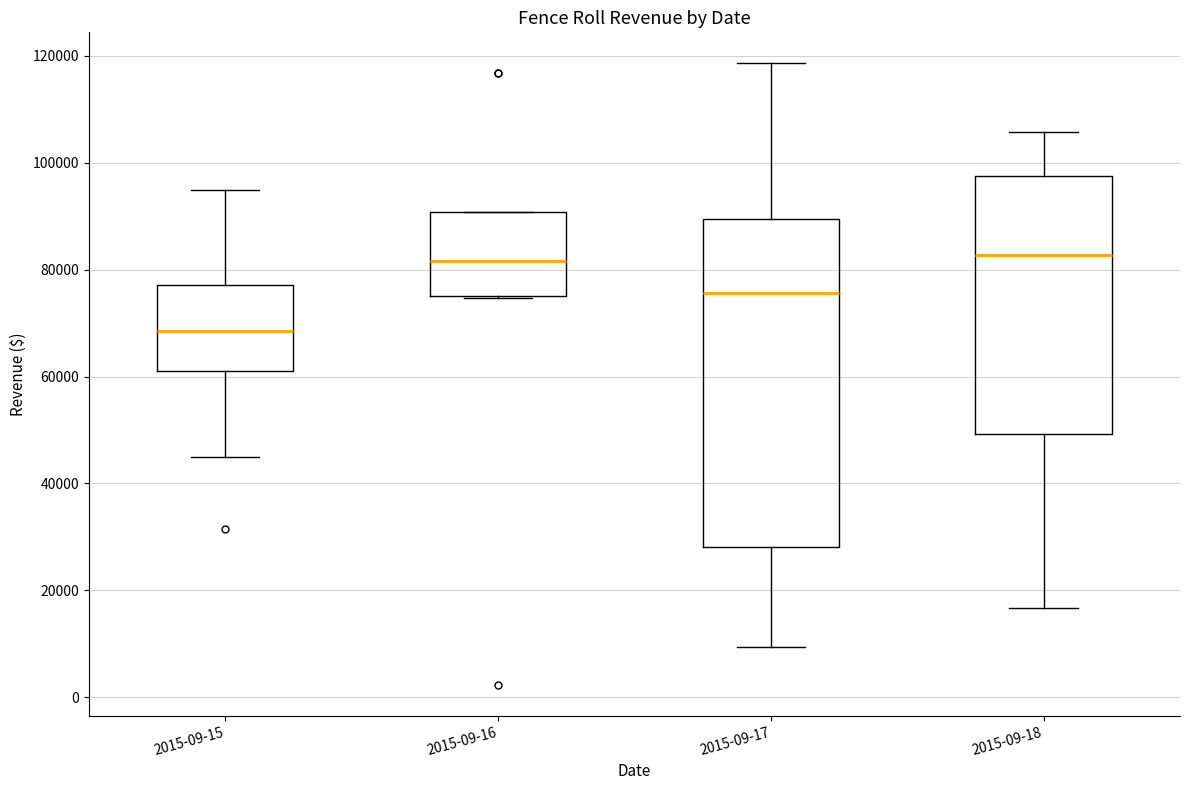

Reading left to right, read every box against the y-axis: the position of its median line, the range the box covers, and the ends of its whiskers. The values are not printed on the chart, so give them approximately, as read against the axis.

2015-09-15: median 68000, box 60000 to 78000, whiskers 44000 to 94000
2015-09-16: median 82000, box 76000 to 90000, whiskers 74000 to 90000
2015-09-17: median 76000, box 28000 to 90000, whiskers 10000 to 118000
2015-09-18: median 82000, box 50000 to 98000, whiskers 16000 to 106000